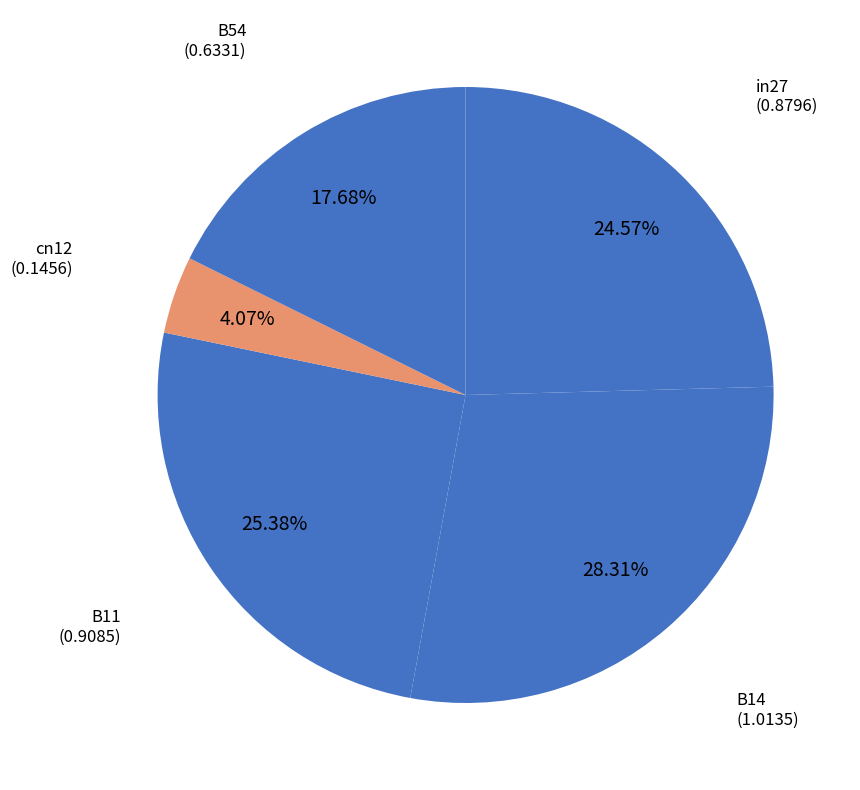

Which category has the biggest portion of the pie?

B14